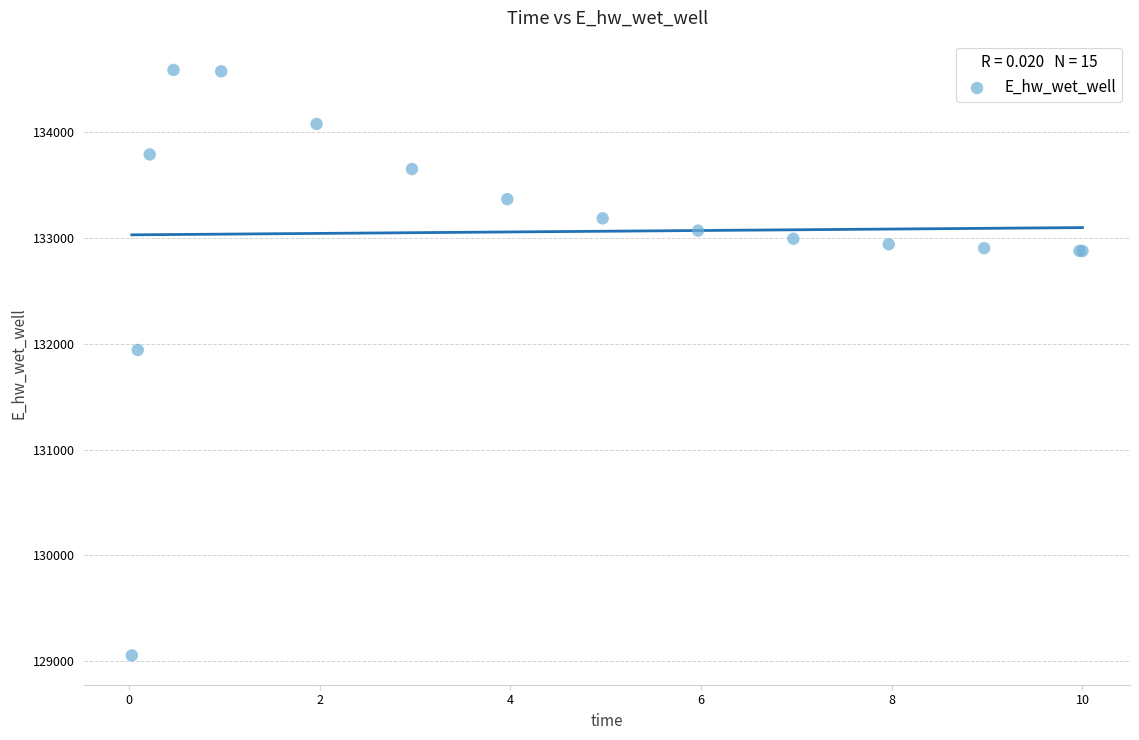

What Y value in the scatter plot is closest to 131821?

131941.5